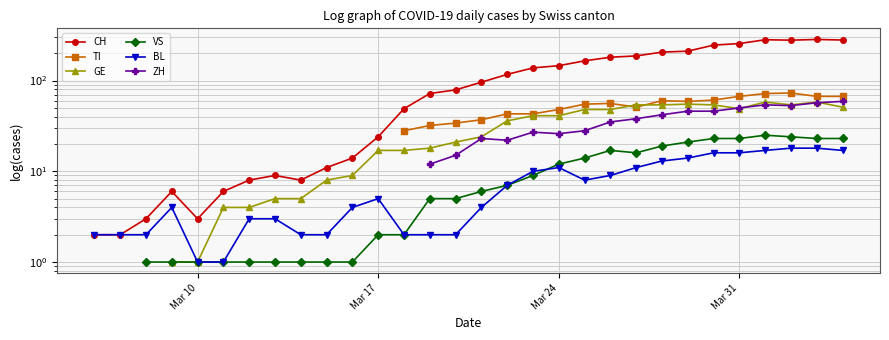

How many values in BL are above zero?

30